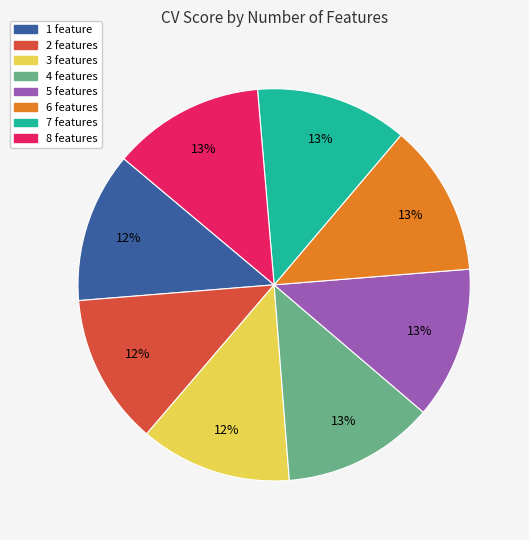

Does any single category account for the majority?

No